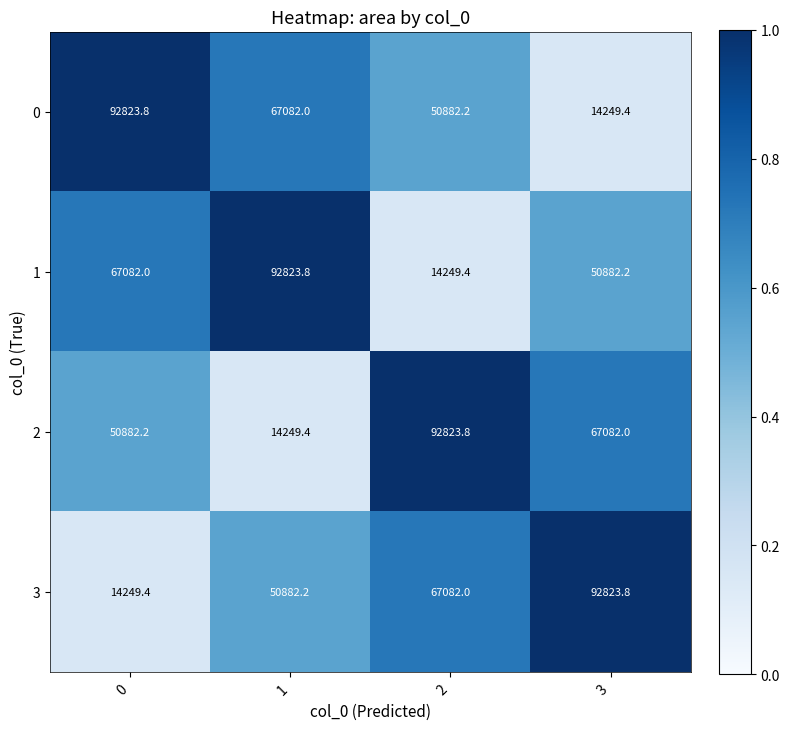

What is the total value across all series at 3?

225037.4